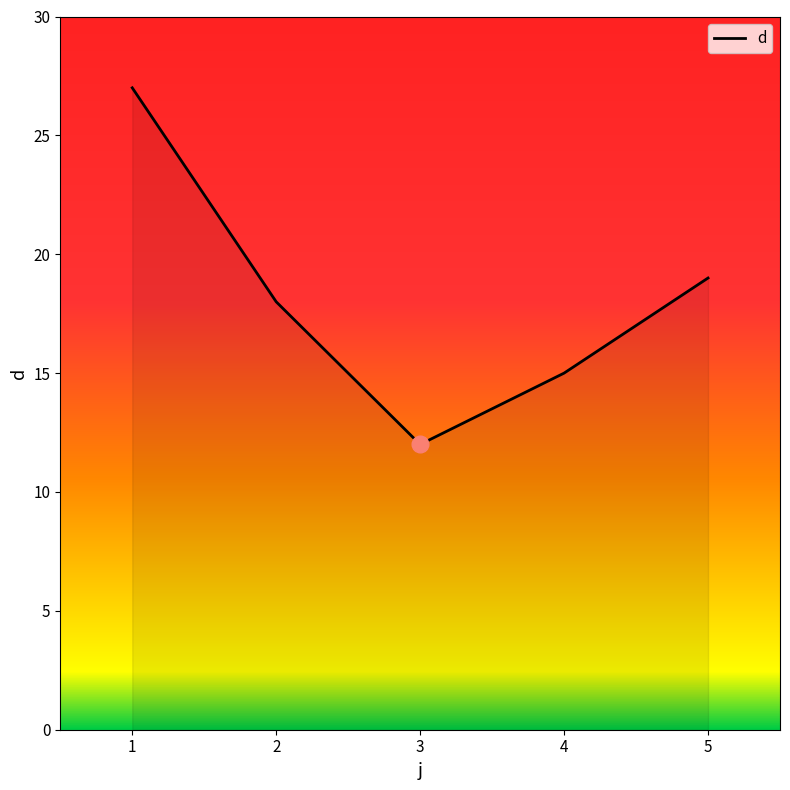

What is the average value?

18